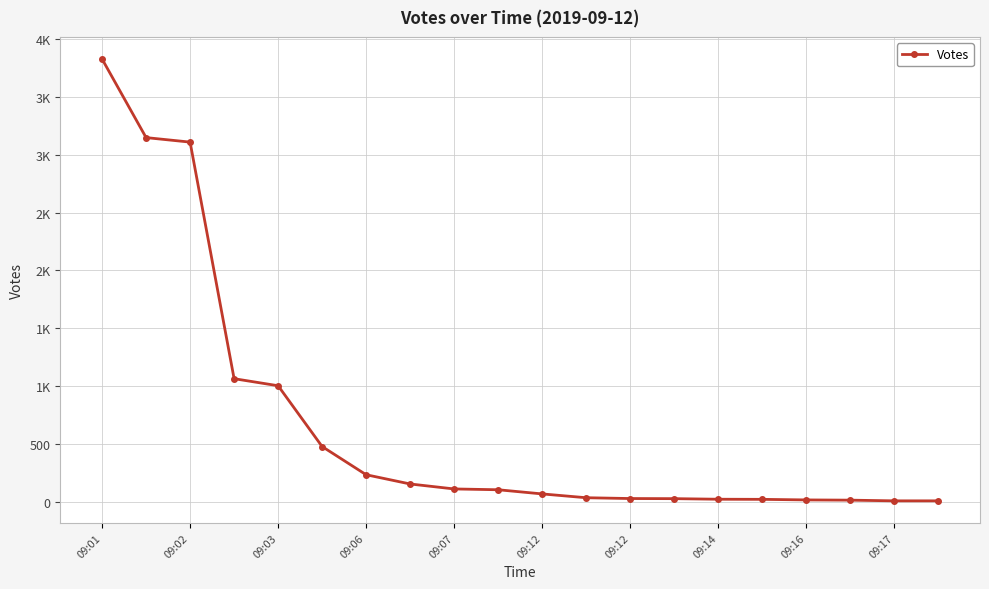

How many data points are less than 102?

10